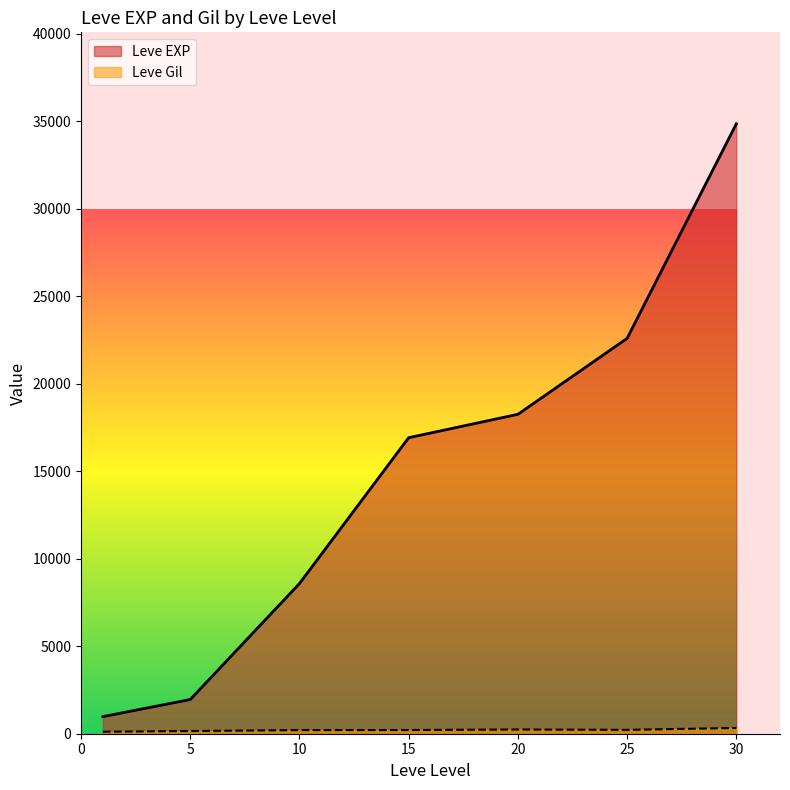

What is the approximate value of Leve EXP at 10?

8580.0